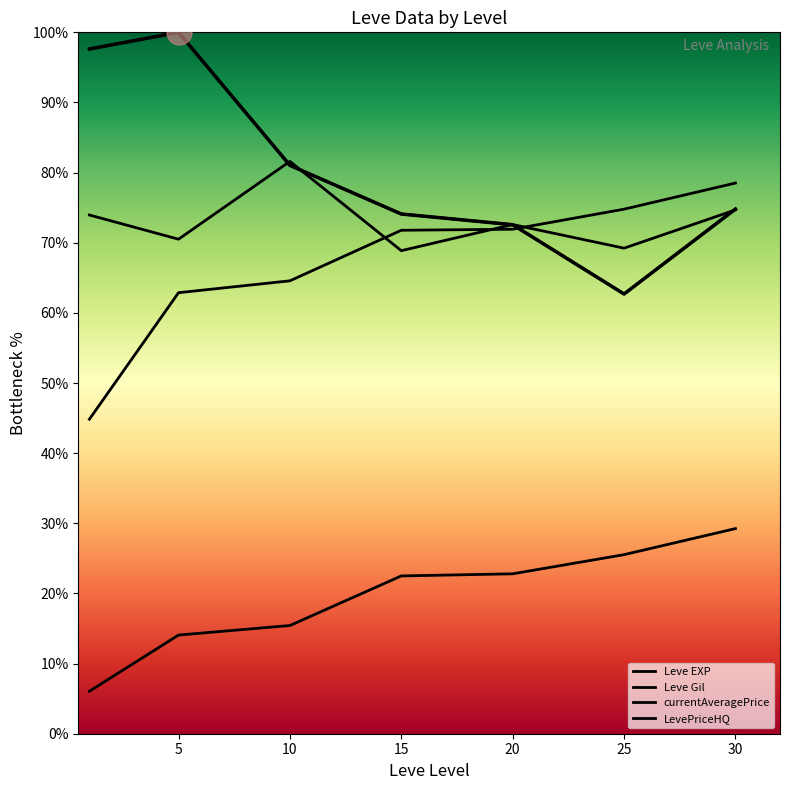

Is this an area chart (filled region under the line)?

No